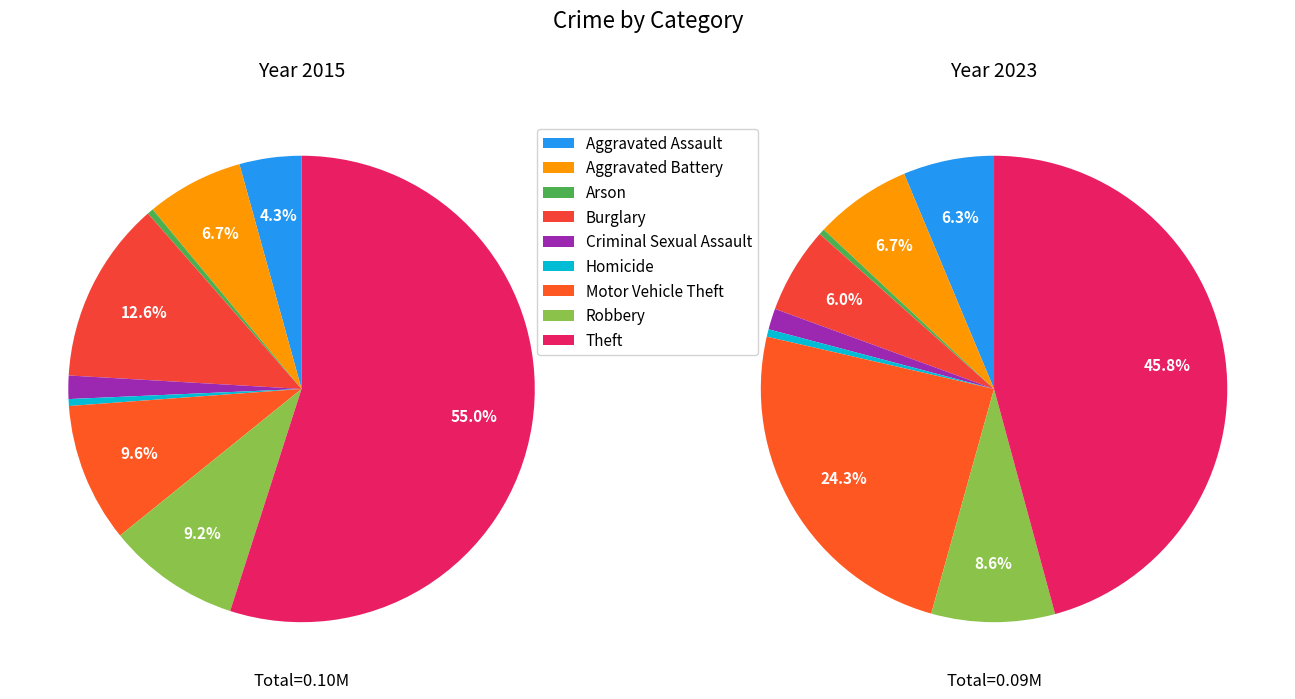

To the nearest percent, what percentage of the pie is Theft?

55%